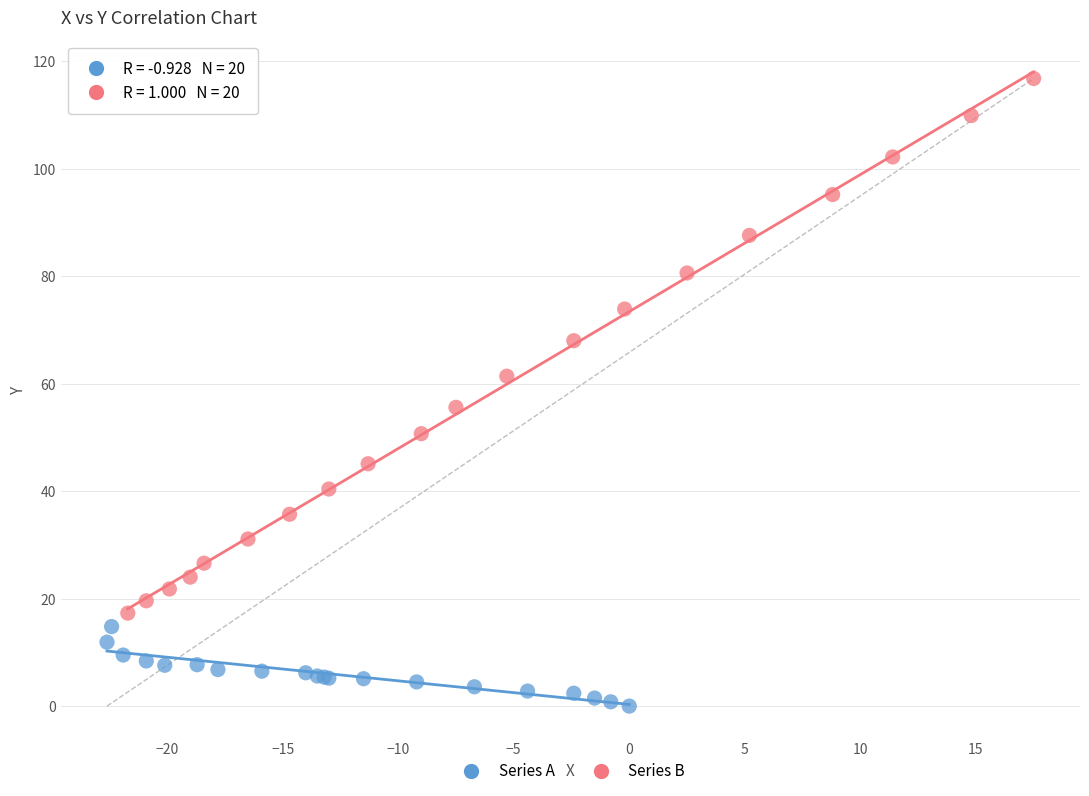

Which series has the largest Y range (max minus min)?

Series B